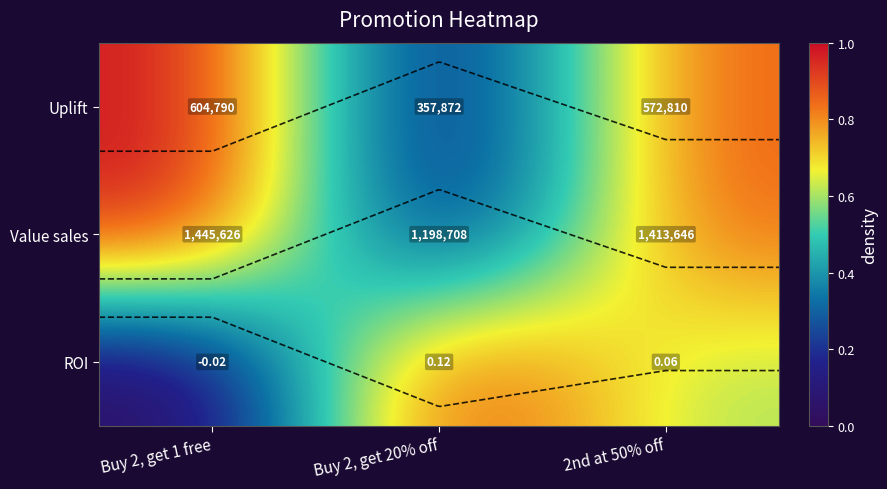

Which series changed the most between Buy 2, get 1 free and Buy 2, get 20% off?

Uplift